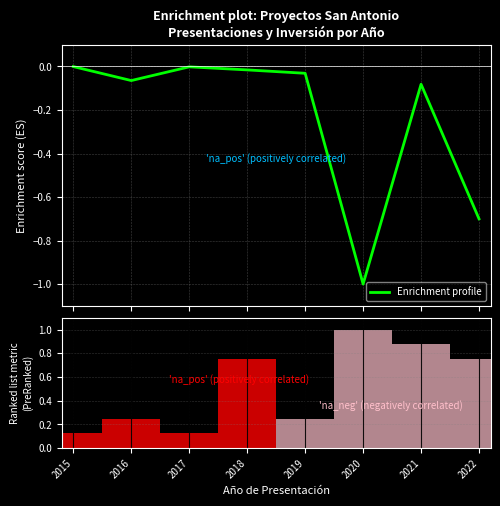

What is the change in value from 2019 to 2021?

-0.1